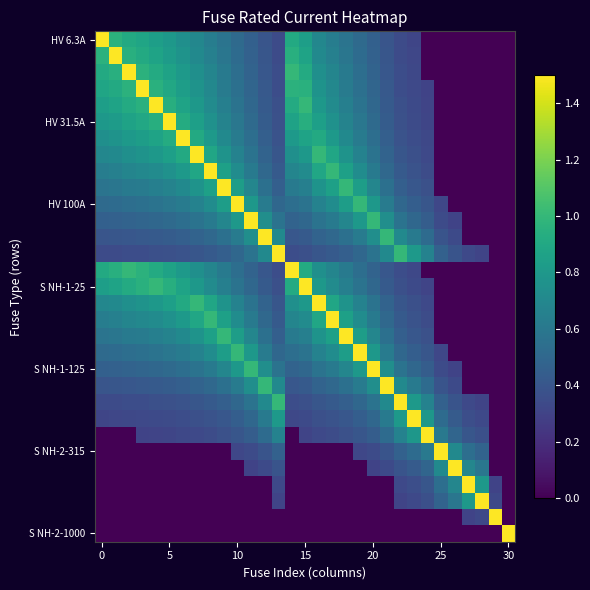

What is the maximum value shown in the chart?

1.5